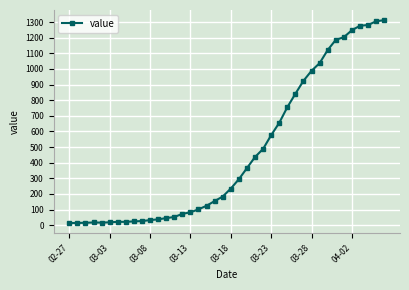

What is the difference between the second highest and minimum values?

1292